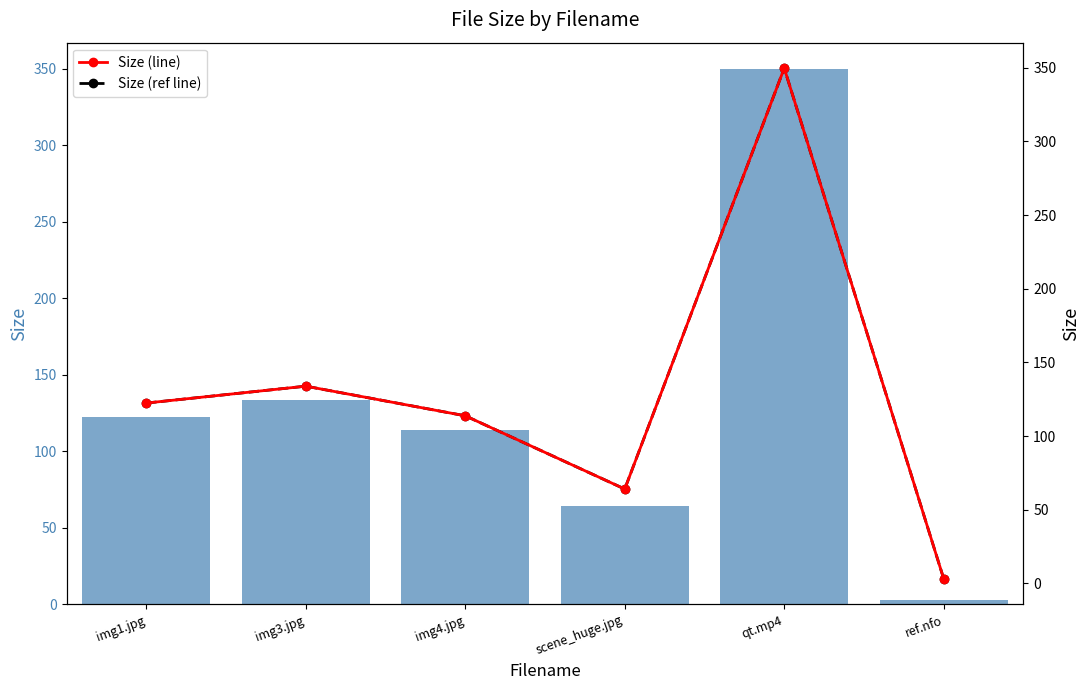

What is the value of the Size (ref line) bar at the 3rd from the left?

113.8